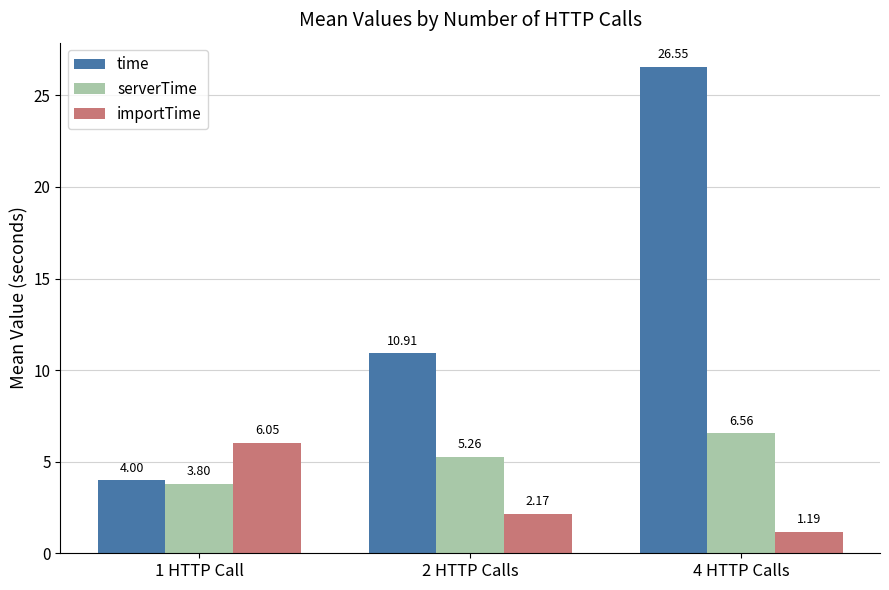

Rank the series at 1 HTTP Call from highest to lowest value.

importTime, time, serverTime